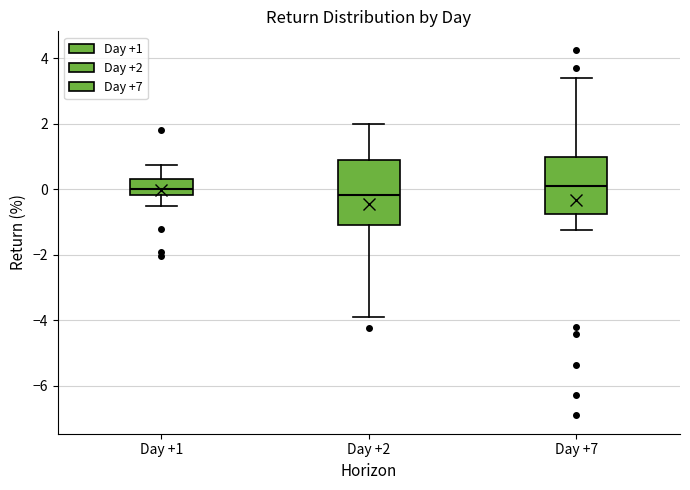

Where does the lower whisker of the box for Day +7 end on the y-axis? The values are not printed on the chart, so give them approximately, as read against the axis.

-1.2